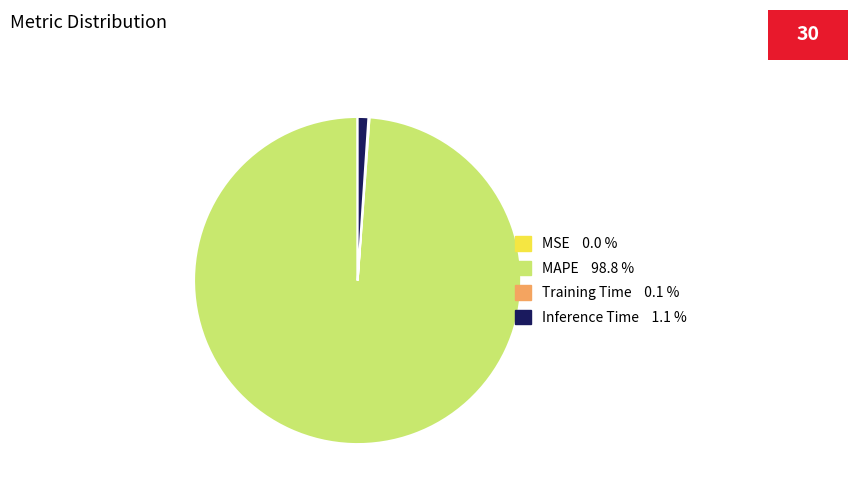

Does any single category account for the majority?

Yes